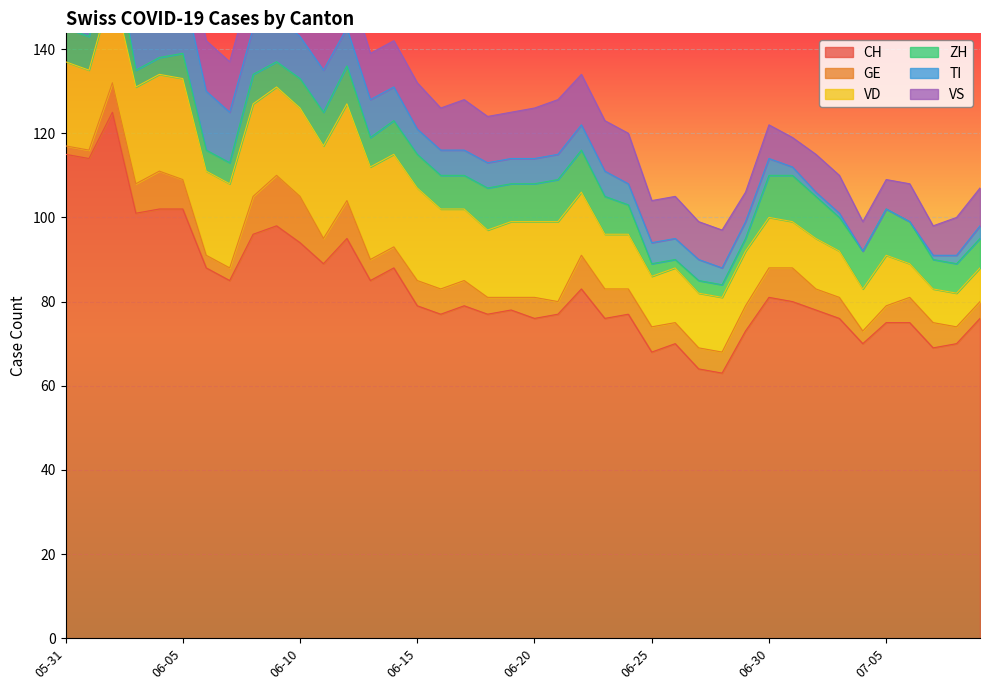

How many categories are shown in the chart?

40